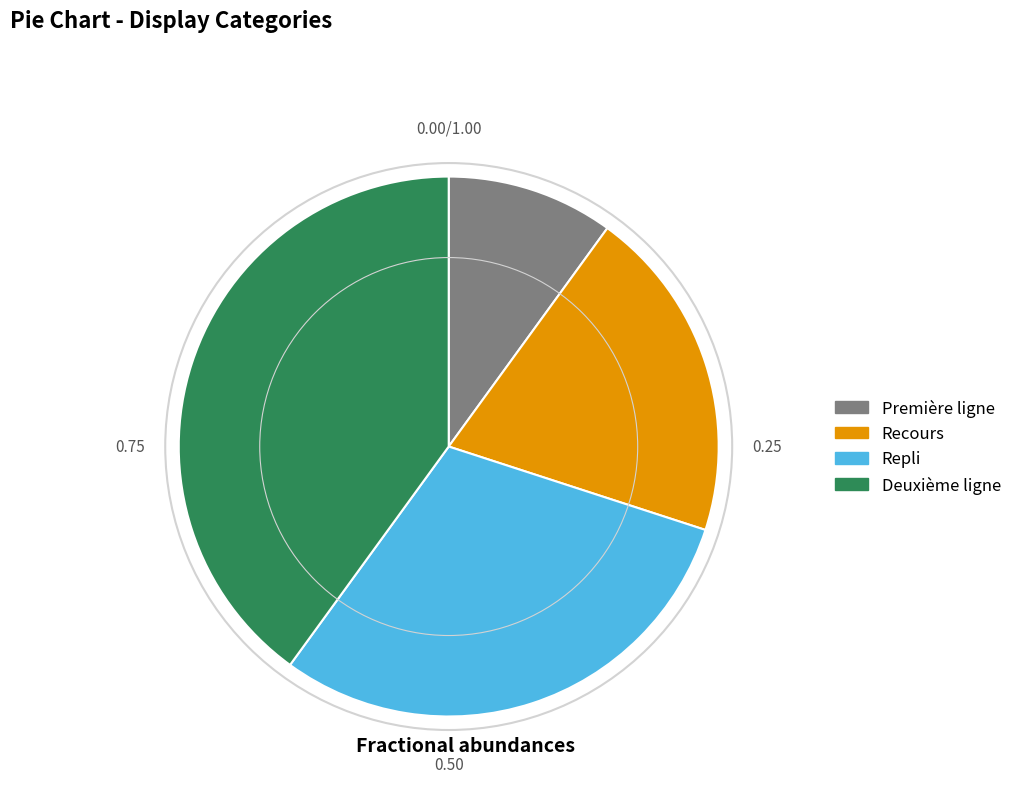

Is it true that Recours is 26% of the pie?

False